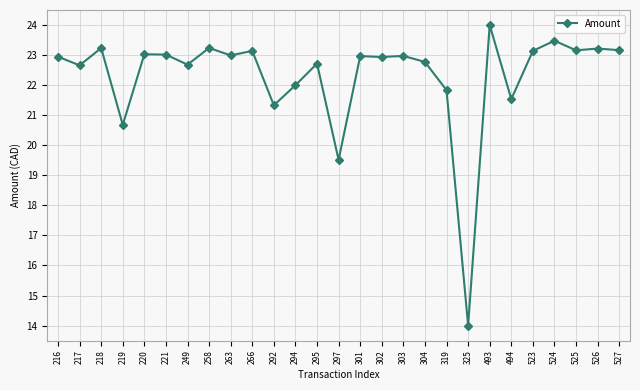

What is the ratio of the value at 303 to the value at 525?

1.0